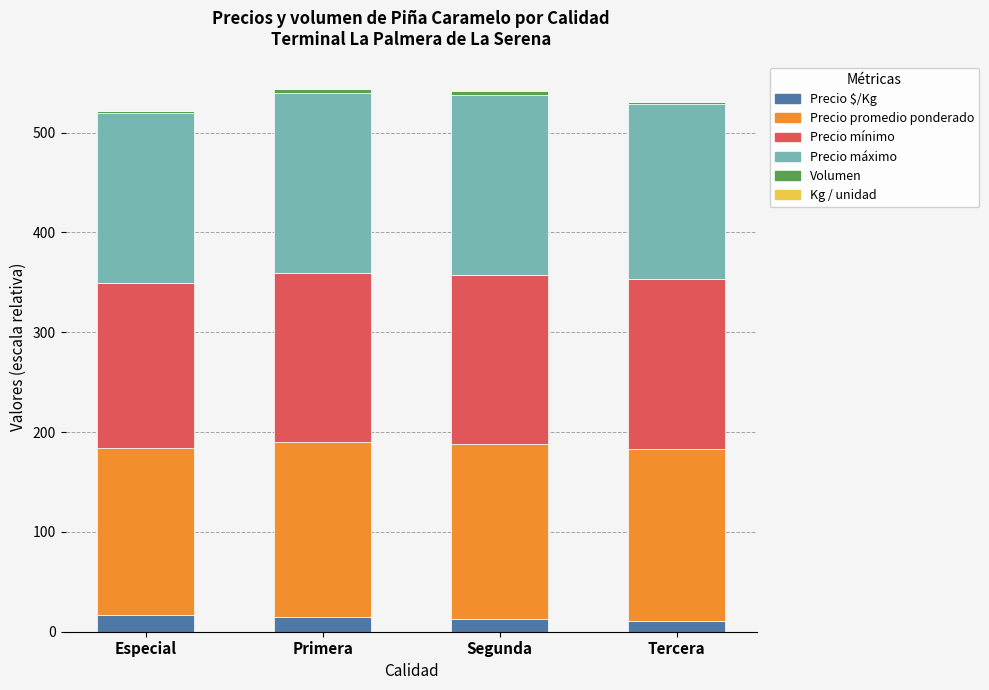

What is the sum of all Precio $/Kg values?

54.8